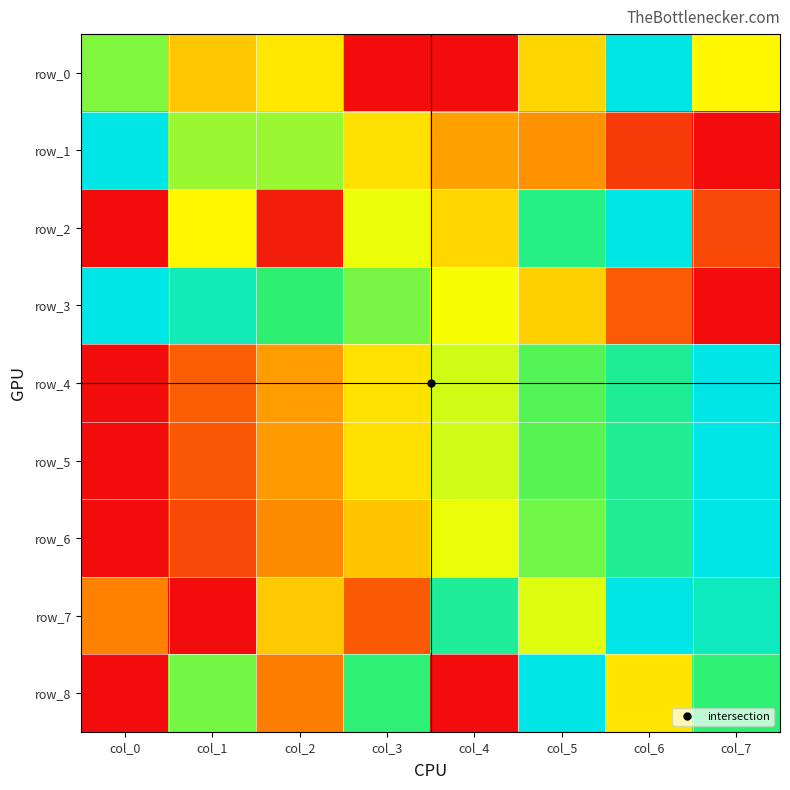

List the series in order of their peak value, lowest first.

row_0, row_1, row_2, row_3, row_4, row_5, row_6, row_7, row_8